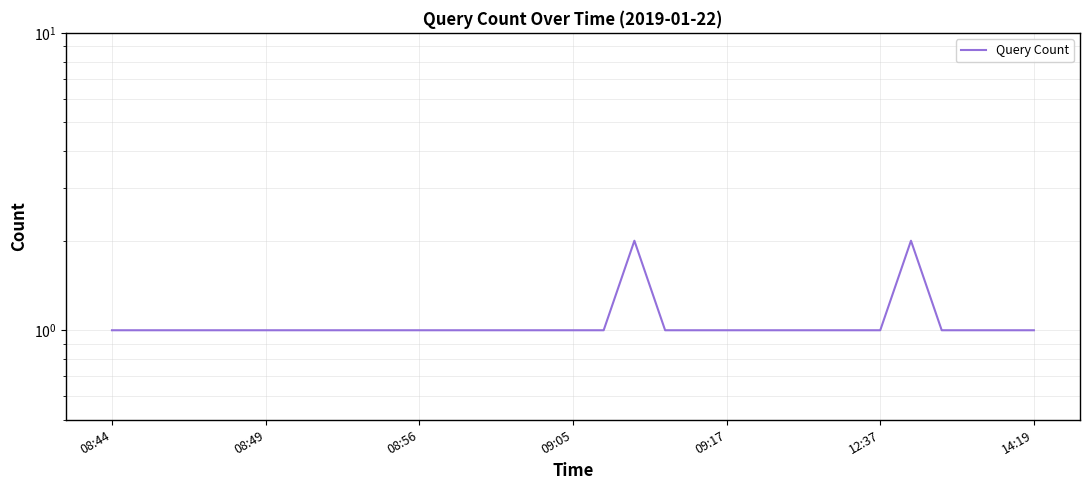

Reading left to right, what are all the values shown in this chart?

1	1	1	1	1	1	1	1	1	1	1	1	1	1	1	1	1	2	1	1	1	1	1	1	1	1	2	1	1	1	1